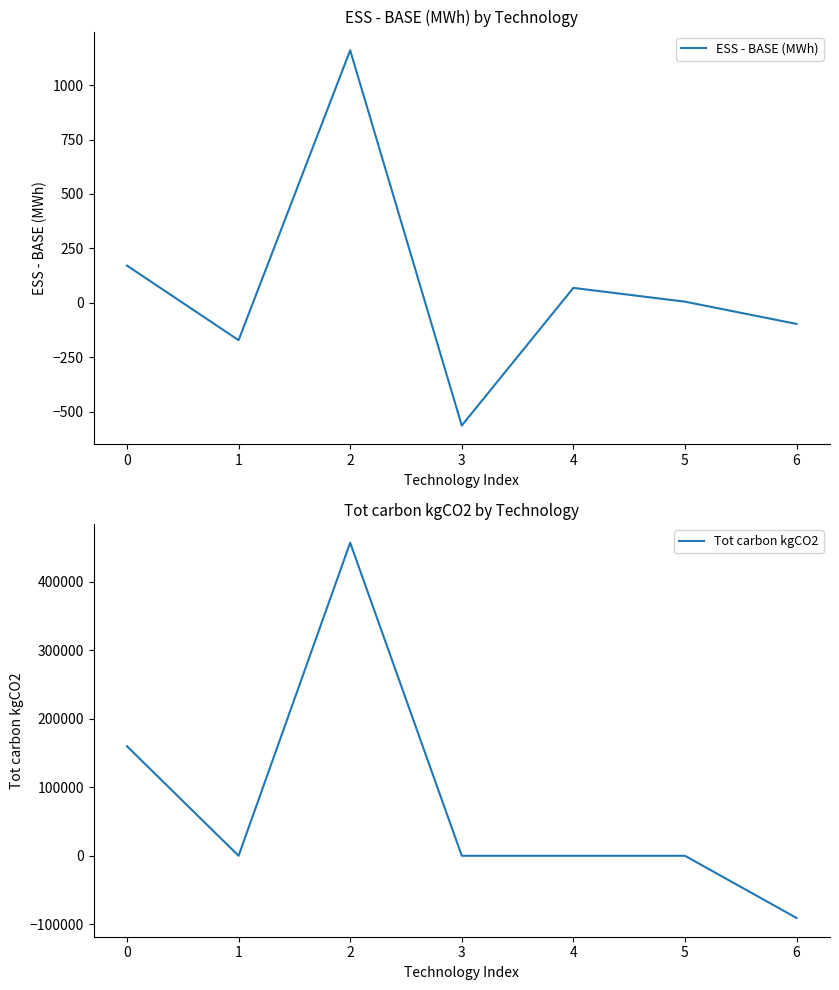

Reading right to left, what are all the values shown in this chart?

ESS - BASE (MWh): 6=-96.9	5=5.3	4=68.5	3=-563.8	2=1159.9	1=-171.5	0=171.0
Tot carbon kgCO2: 6=-90776.8	5=0.0	4=0.0	3=0.0	2=456992.4	1=0.0	0=159870.5